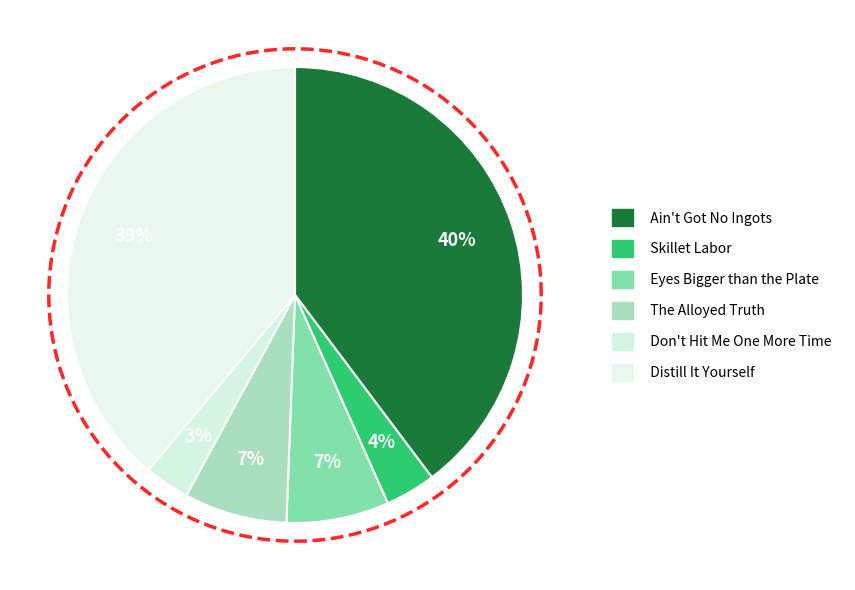

Is there any slice that represents more than half of the pie?

No